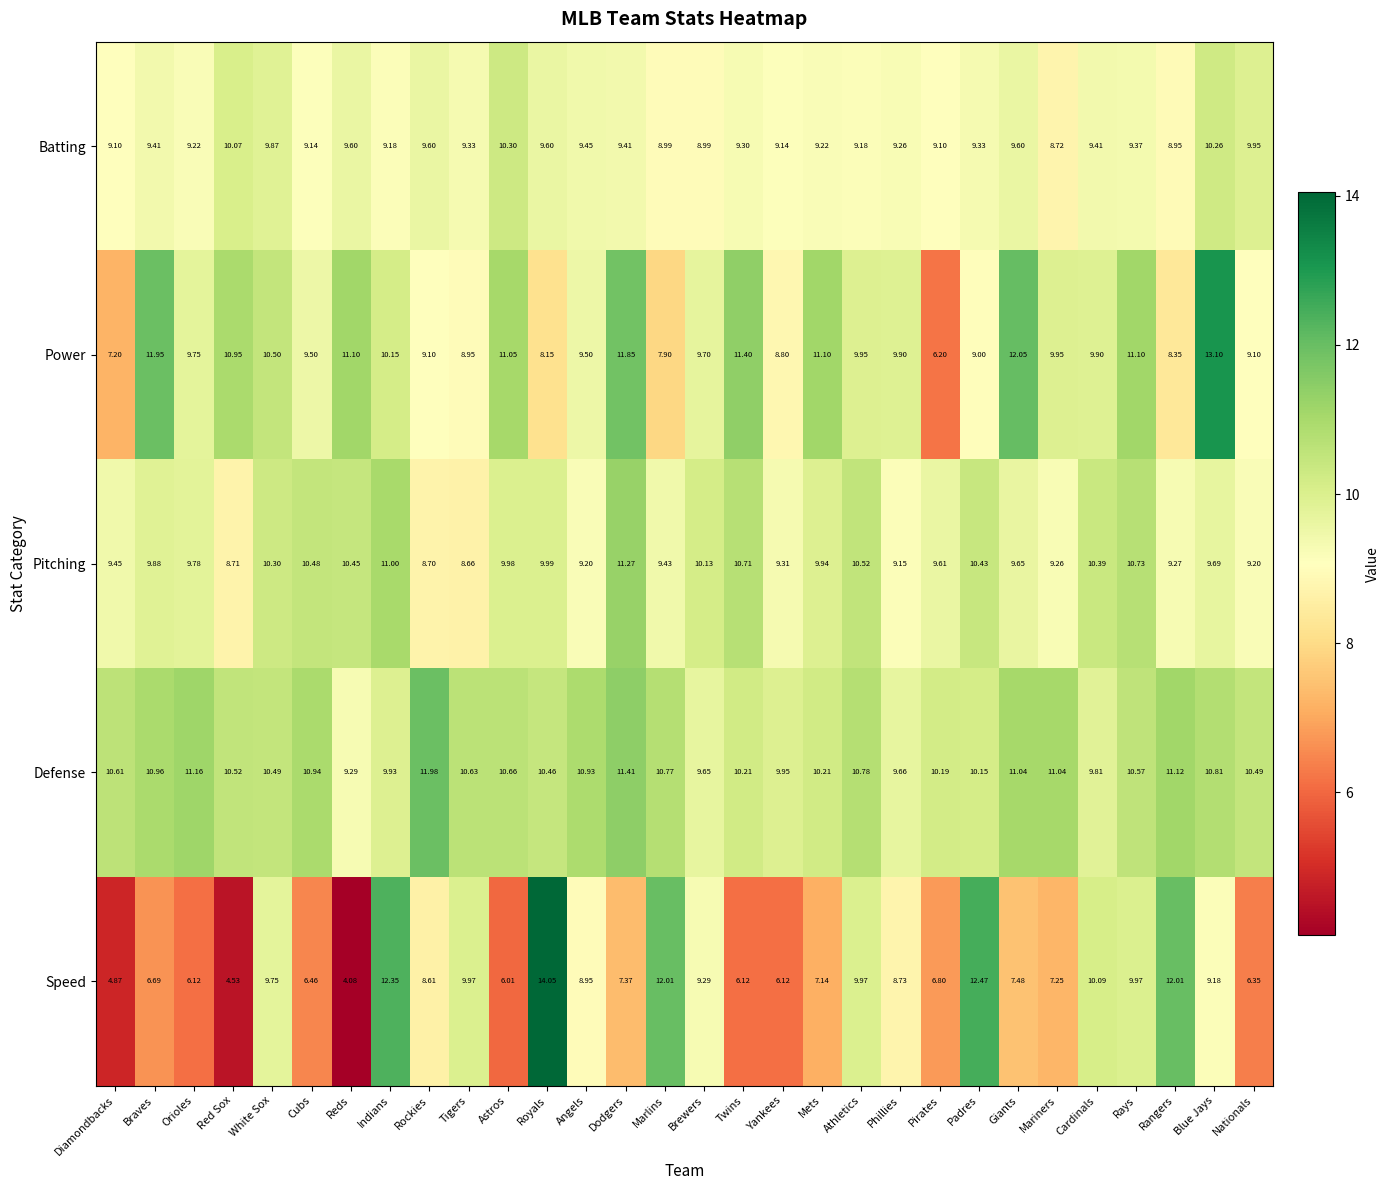

Which series has the largest range (max minus min)?

Speed